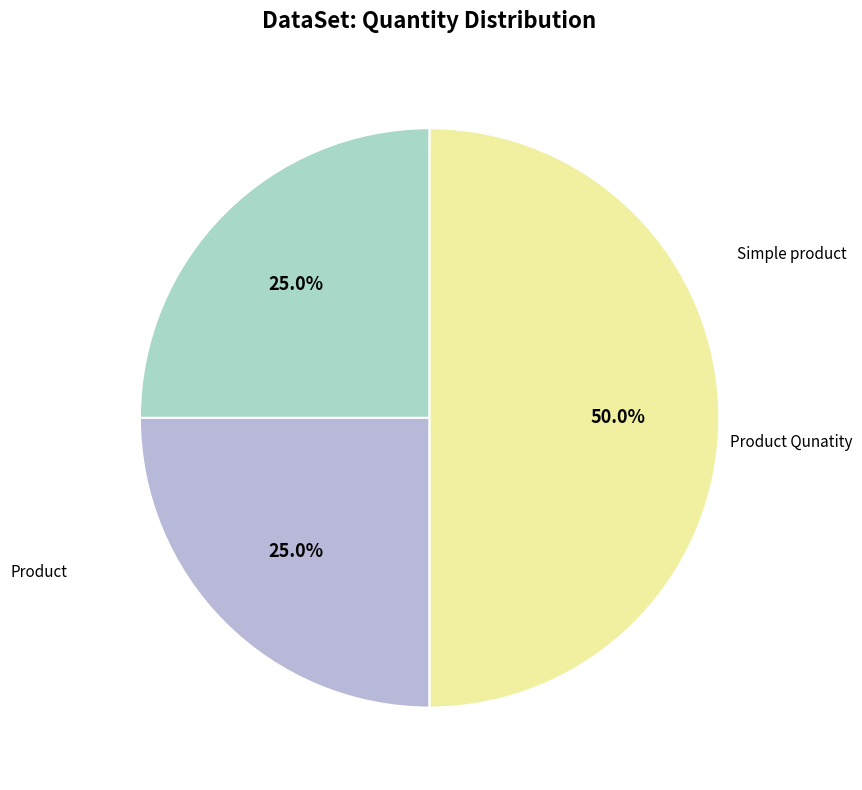

What percentage is the Product Qunatity slice, to the nearest percent?

50%